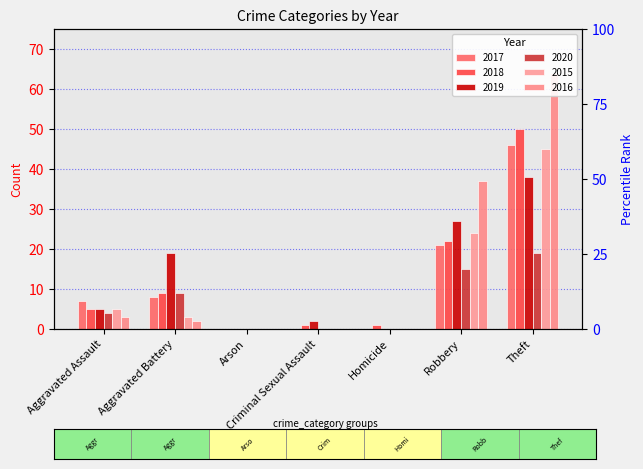

Reading right to left, list all the values displayed in this chart.

2017: Theft=46	Robbery=21	Homicide=0	Criminal Sexual Assault=0	Arson=0	Aggravated Battery=8	Aggravated Assault=7
2018: Theft=50	Robbery=22	Homicide=1	Criminal Sexual Assault=1	Arson=0	Aggravated Battery=9	Aggravated Assault=5
2019: Theft=38	Robbery=27	Homicide=0	Criminal Sexual Assault=2	Arson=0	Aggravated Battery=19	Aggravated Assault=5
2020: Theft=19	Robbery=15	Homicide=0	Criminal Sexual Assault=0	Arson=0	Aggravated Battery=9	Aggravated Assault=4
2015: Theft=45	Robbery=24	Homicide=0	Criminal Sexual Assault=0	Arson=0	Aggravated Battery=3	Aggravated Assault=5
2016: Theft=64	Robbery=37	Homicide=0	Criminal Sexual Assault=0	Arson=0	Aggravated Battery=2	Aggravated Assault=3